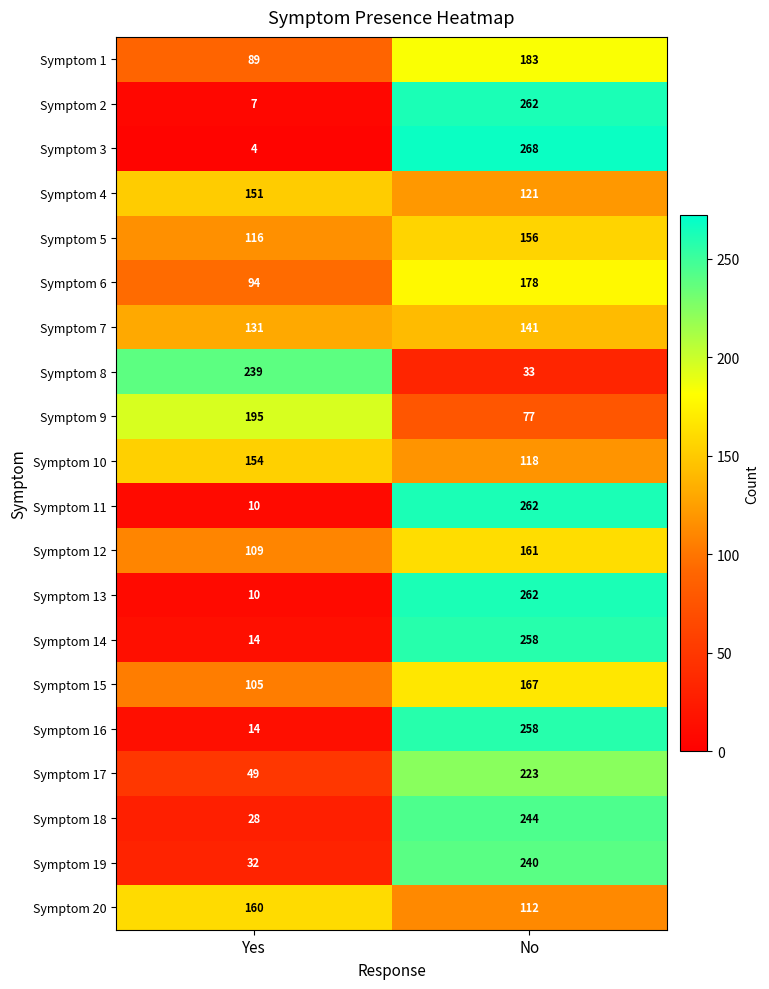

Is it true that Symptom 1 equals 40 at No?

False